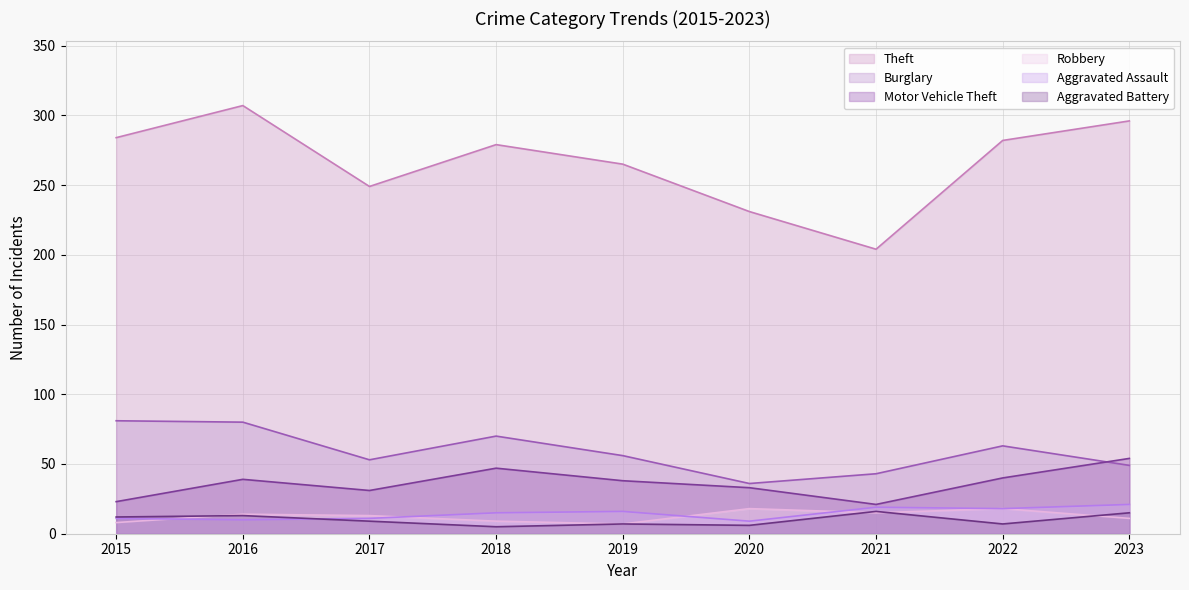

Does the chart have visible grid lines?

Yes